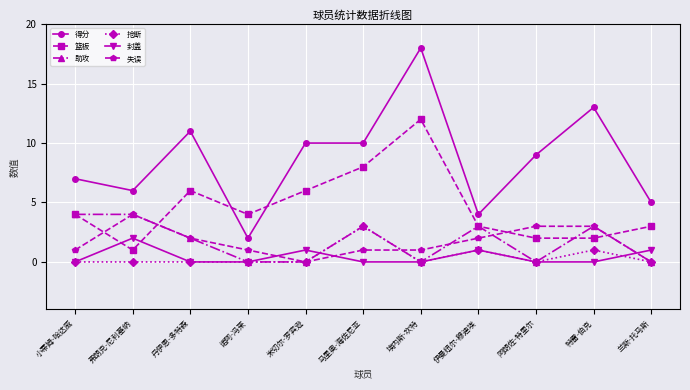

What is the difference between the maximum and minimum values in the 篮板 series?

11